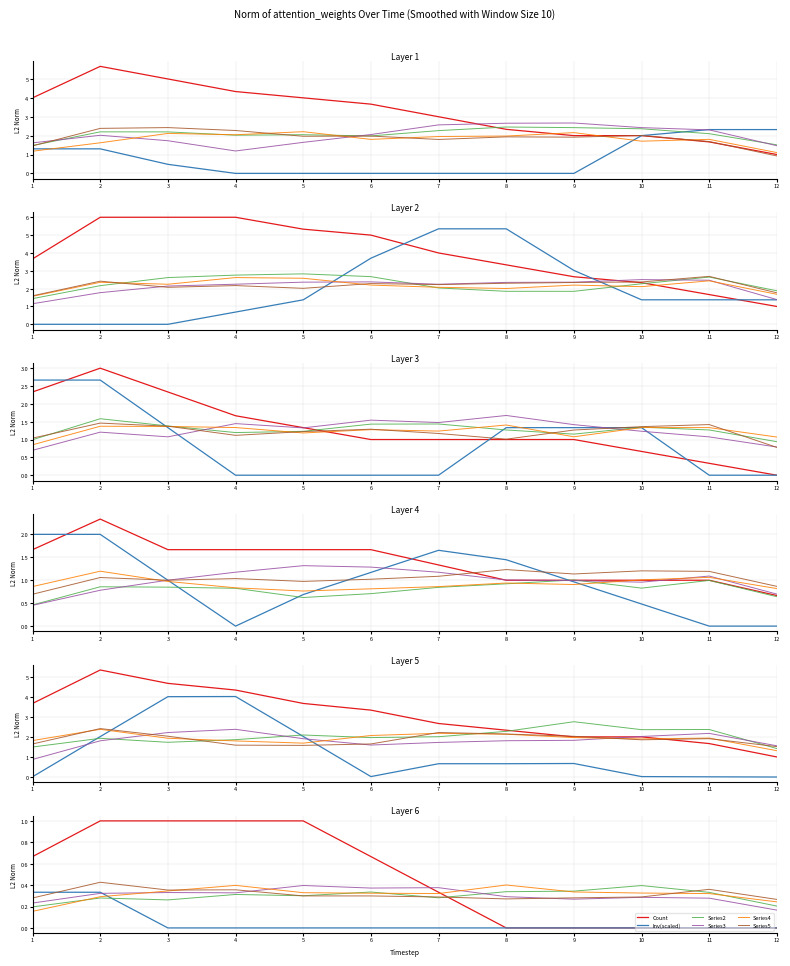

Reading right to left, extract all data points from this chart.

Count: 12=0.0	11=0.0	10=0.0	9=0.0	8=0.0	7=0.3	6=0.7	5=1.0	4=1.0	3=1.0	2=1.0	1=0.7
Inv(scaled): 12=0.0	11=0.0	10=0.0	9=0.0	8=0.0	7=0.0	6=0.0	5=0.0	4=0.0	3=0.0	2=0.3	1=0.3
Series2: 12=0.2	11=0.3	10=0.4	9=0.3	8=0.3	7=0.3	6=0.3	5=0.3	4=0.3	3=0.3	2=0.3	1=0.2
Series3: 12=0.2	11=0.3	10=0.3	9=0.3	8=0.3	7=0.4	6=0.4	5=0.4	4=0.3	3=0.3	2=0.3	1=0.2
Series4: 12=0.2	11=0.3	10=0.3	9=0.3	8=0.4	7=0.3	6=0.3	5=0.3	4=0.4	3=0.3	2=0.3	1=0.2
Series5: 12=0.3	11=0.4	10=0.3	9=0.3	8=0.3	7=0.3	6=0.3	5=0.3	4=0.4	3=0.4	2=0.4	1=0.3